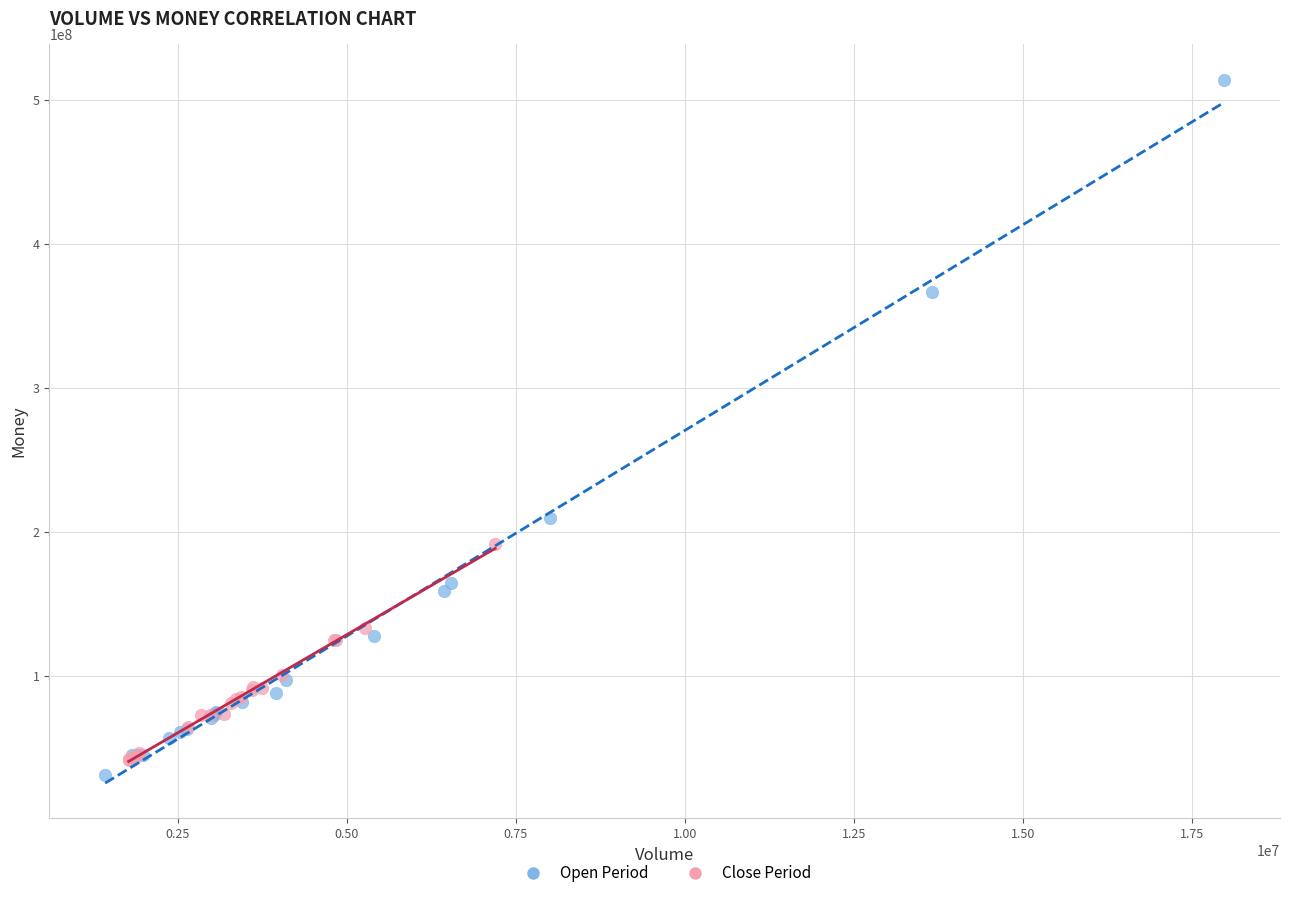

What are all the series names shown in the legend?

Open Period, Close Period